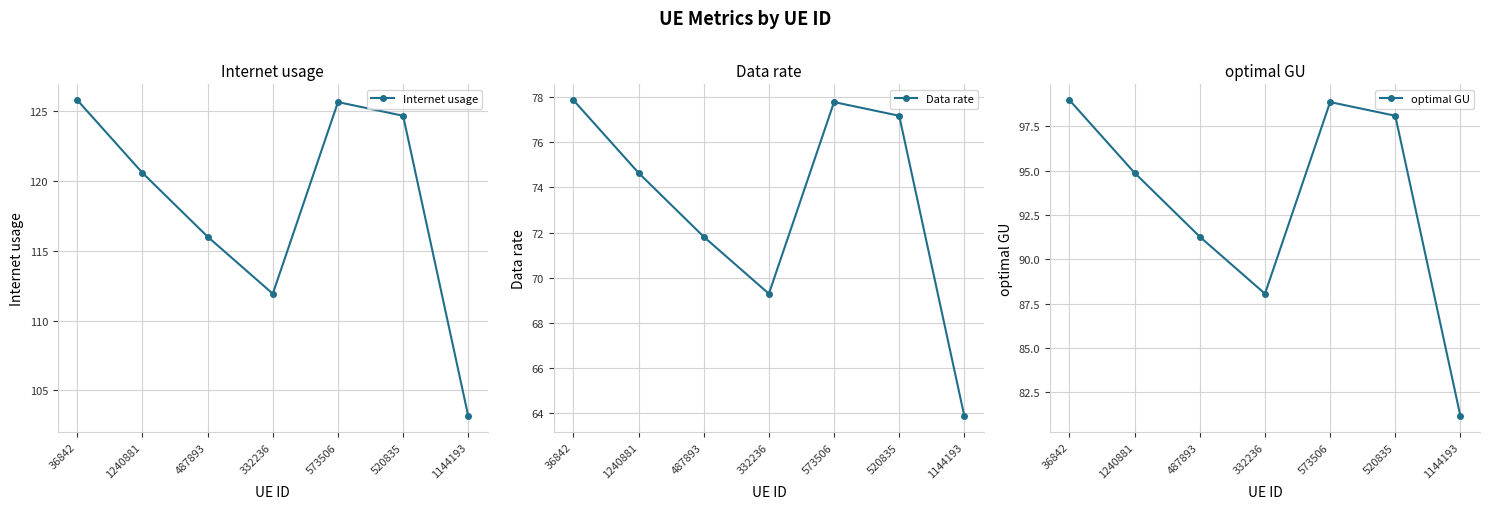

Between 520835 and 332236, which is larger?

520835